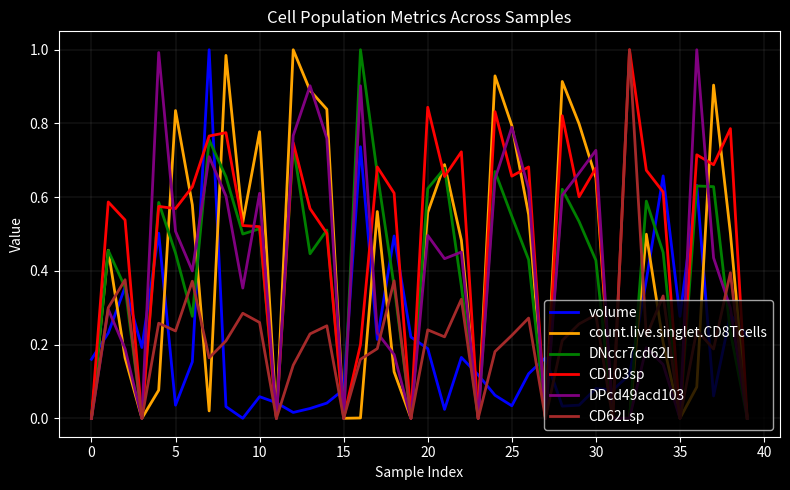

At how many categories does at least one series exceed 0?

40